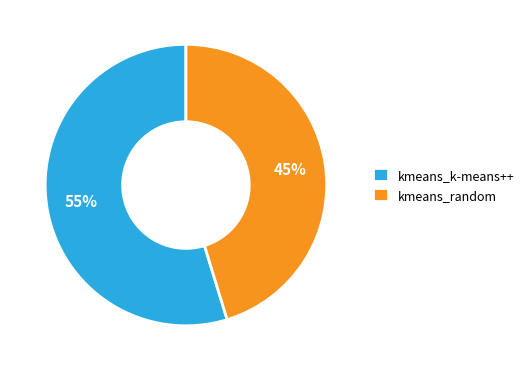

To the nearest percent, what is the average slice percentage?

50%